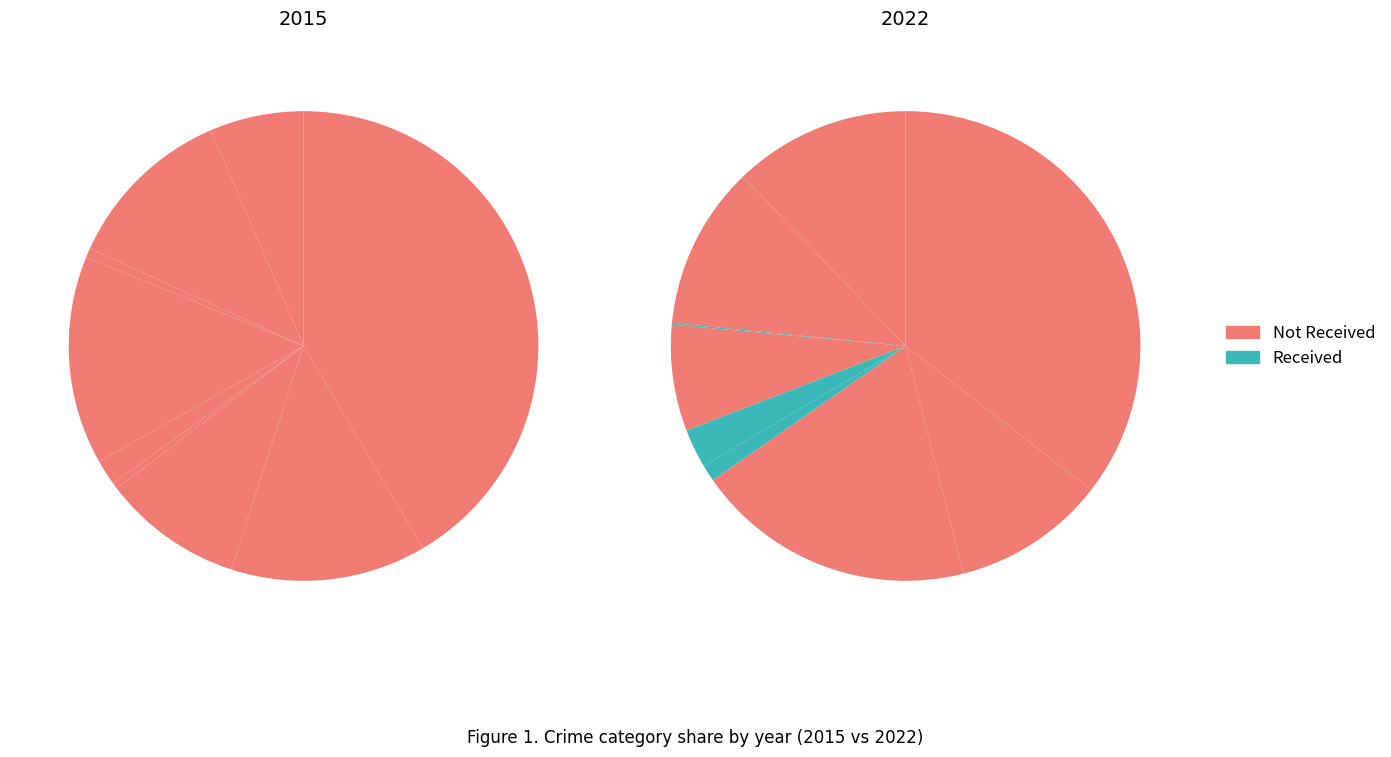

To the nearest percent, what percentage of the pie is 7?

11%